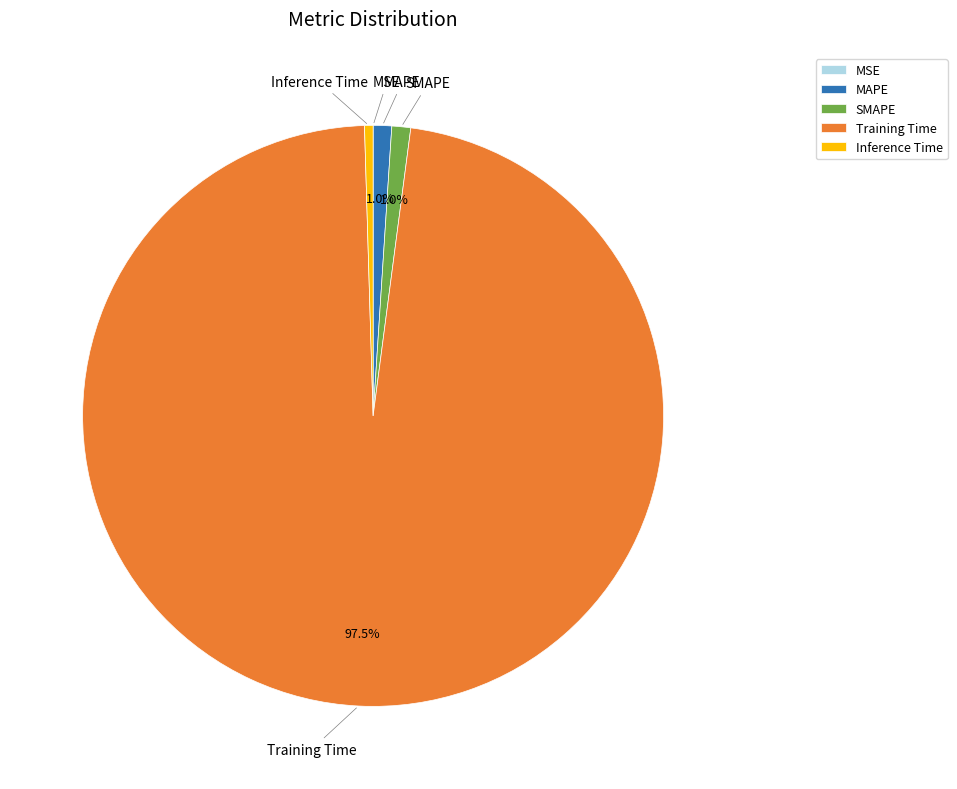

Is Inference Time the majority of the pie?

No